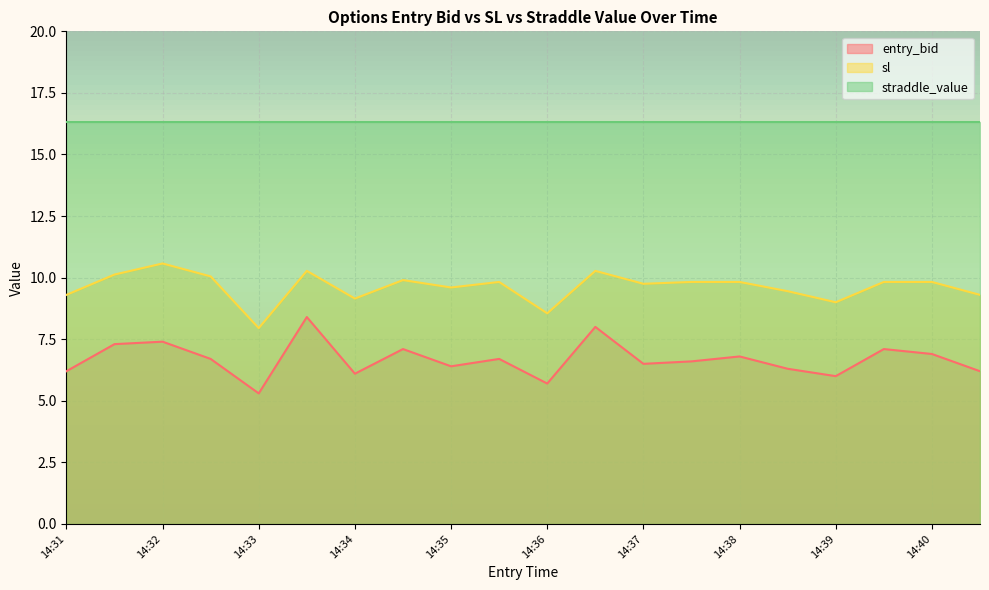

Rank the series at 14:32 from lowest to highest value.

entry_bid, sl, straddle_value